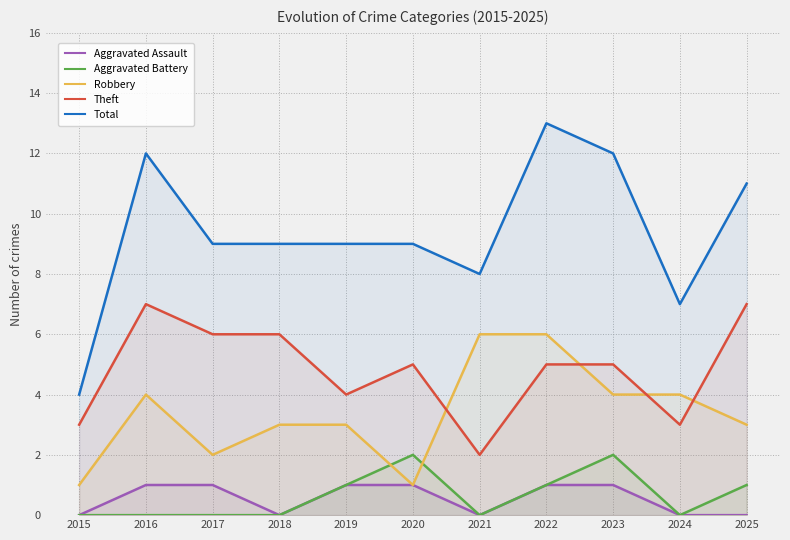

Reading left to right, extract all data points from this chart.

Aggravated Assault: 0	1	1	0	1	1	0	1	1	0	0
Aggravated Battery: 0	0	0	0	1	2	0	1	2	0	1
Robbery: 1	4	2	3	3	1	6	6	4	4	3
Theft: 3	7	6	6	4	5	2	5	5	3	7
Total: 4	12	9	9	9	9	8	13	12	7	11